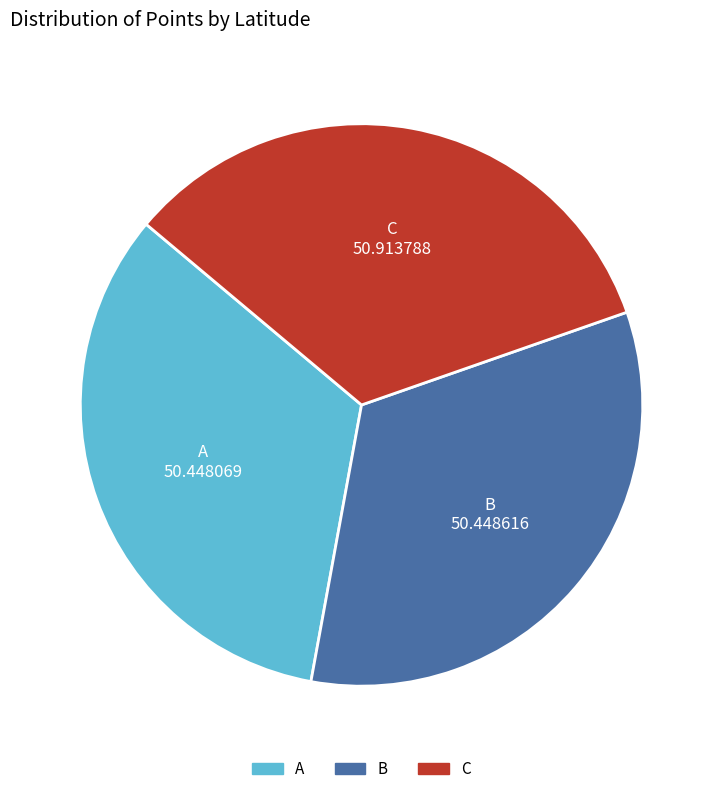

The A slice represents 43% of the pie. True or false?

False